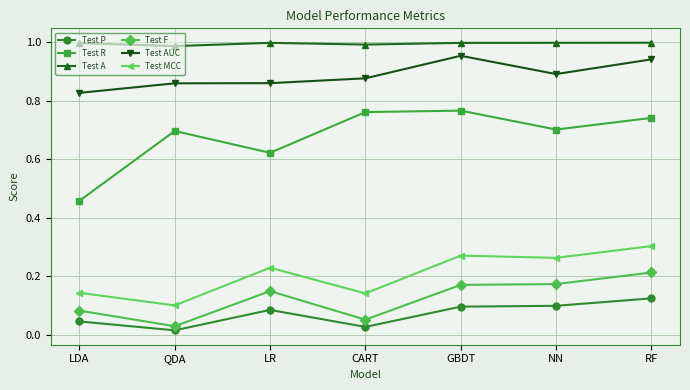

Which series has the largest total across all categories?

Test A